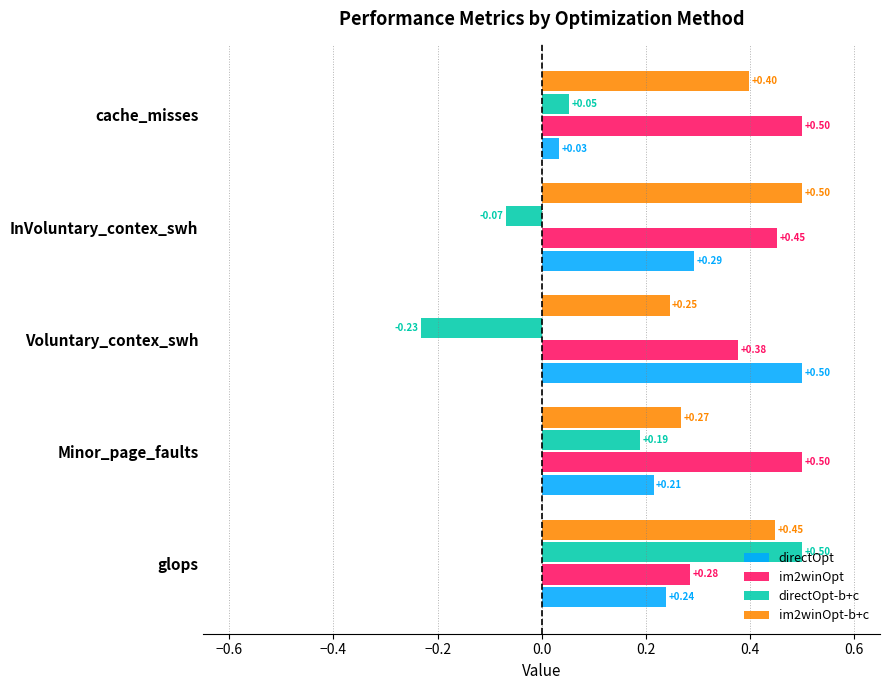

Which series has the largest total across all categories?

im2winOpt